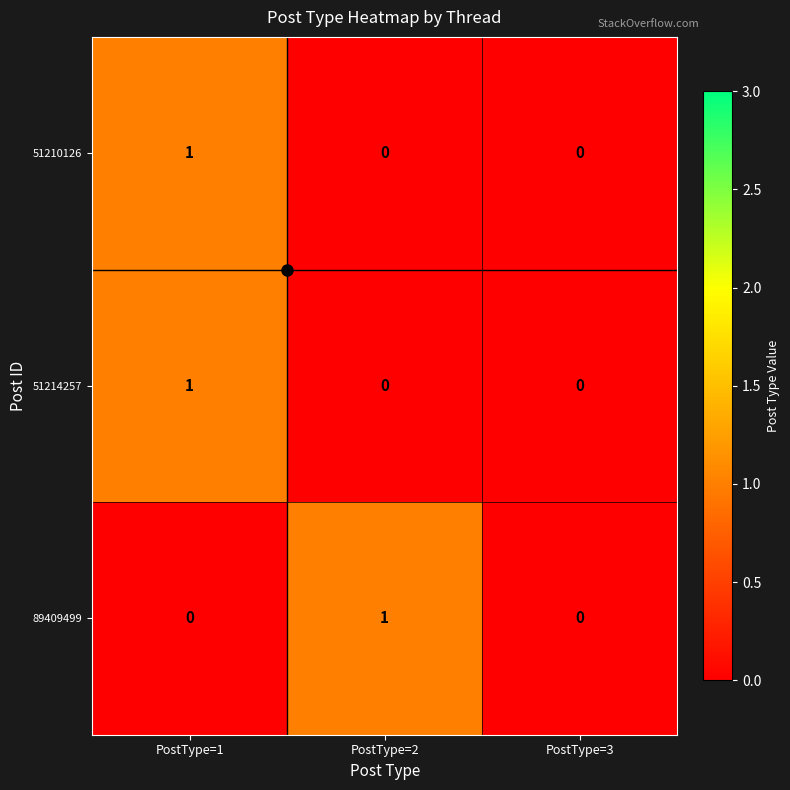

True or false: 89409499 has a value of 0 at PostType=3.

True